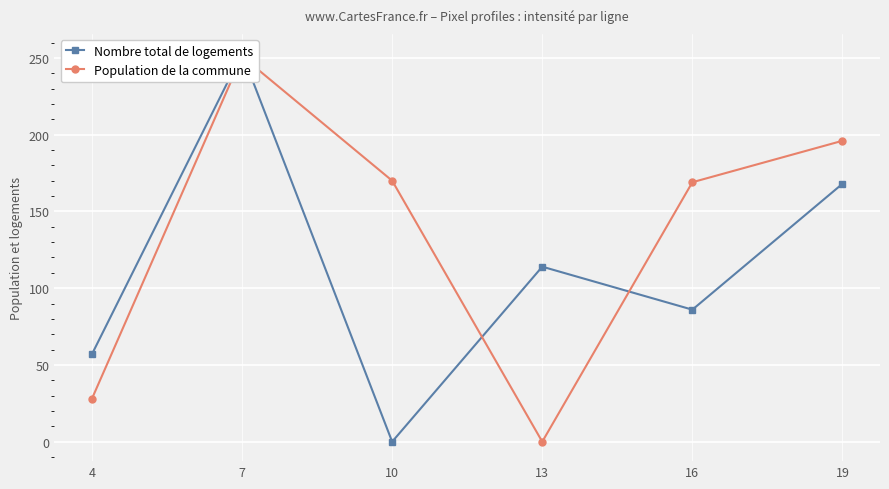

At which category is the sum across all series the highest?

7